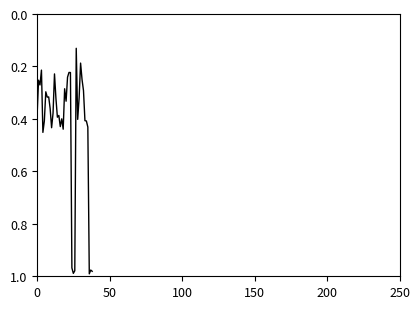

What is the greatest value displayed?

1.0